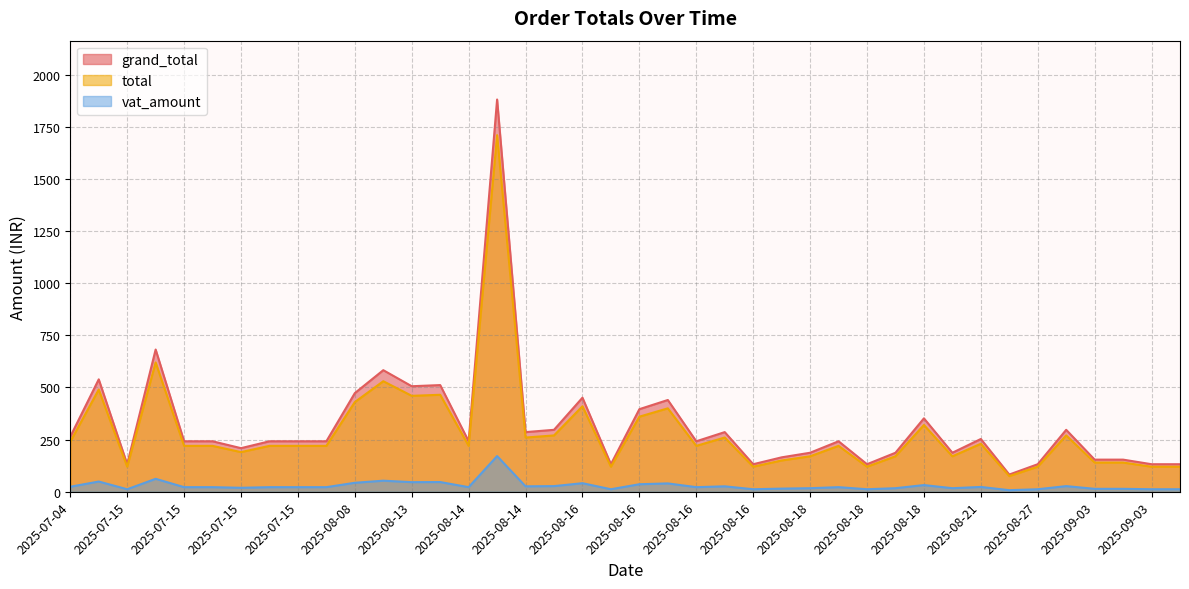

What are all the series names shown in the legend?

total, vat_amount, grand_total